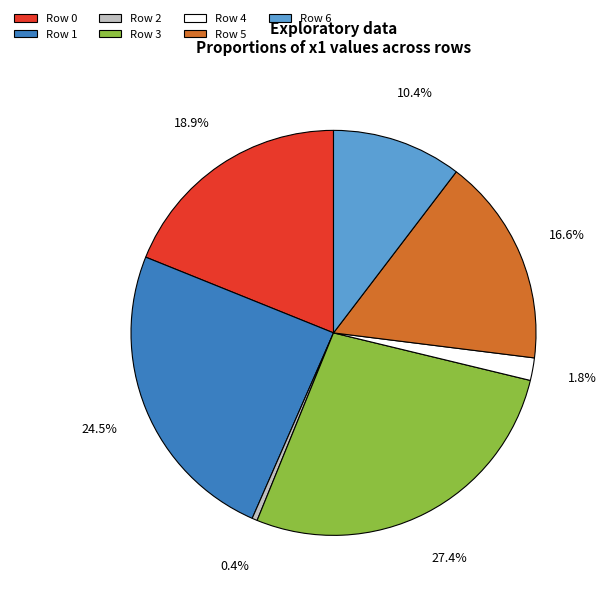

How many slices are in this pie chart?

7